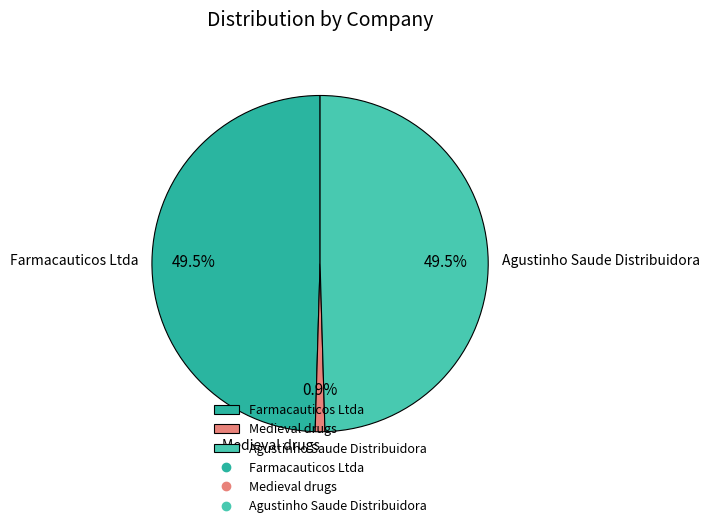

What is the smallest slice in the pie chart?

Medieval drugs